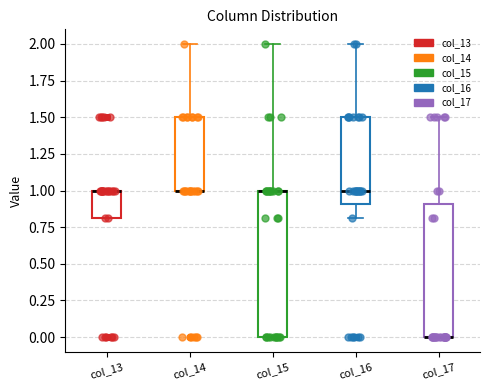

Comparing the boxes themselves (not the whiskers), which one is the tallest?

col_15